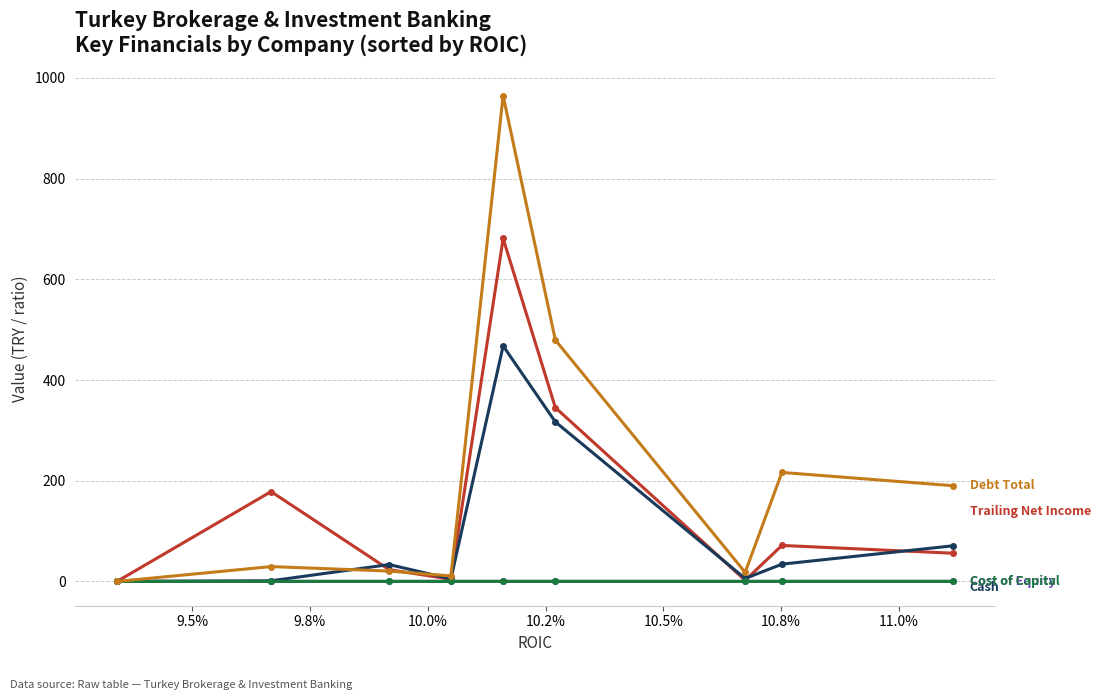

What is the greatest value displayed?

964.9